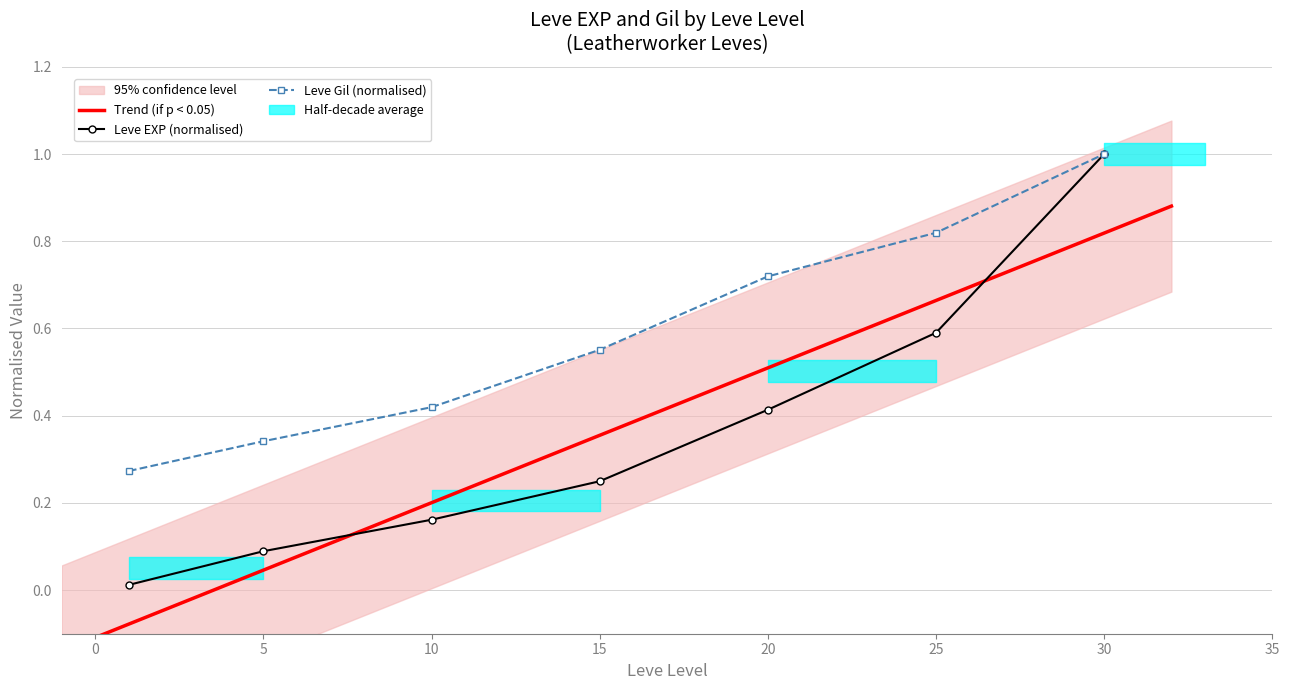

At how many categories does at least one series exceed 0?

7